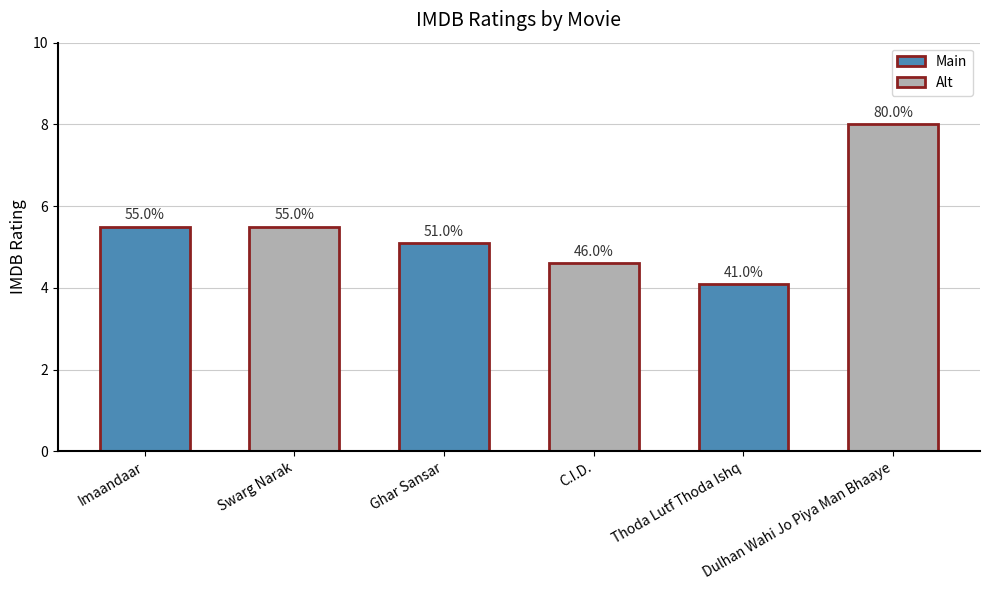

Which category has the lowest value across all series?

Thoda Lutf Thoda Ishq